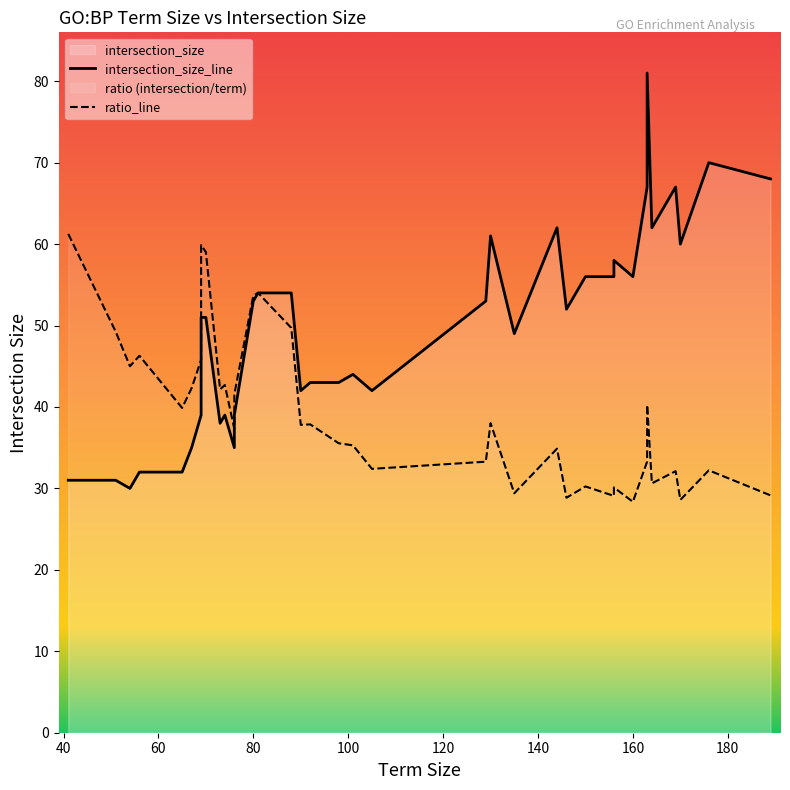

Reading right to left, transcribe all the data shown in this chart.

intersection_size: GO:0038095=42	GO:0036294=49	GO:1902036=32	GO:0031145=35	GO:0071347=52	GO:0071453=53	GO:0070555=56	GO:0032981=30	GO:0010257=30	GO:0043487=56	GO:0061013=60	GO:0043618=43	GO:0043620=44	GO:0043488=56	GO:0061418=35	GO:0030217=58	GO:0033238=32	GO:0002474=42	GO:0070498=43	GO:0006521=31	GO:0071357=38	GO:0060337=38	GO:0034340=39	GO:0038061=53	GO:0038093=62	GO:0042590=39	GO:0015980=68	GO:0002479=39	GO:0019884=67	GO:0033209=62	GO:0048002=70	GO:0006120=31	GO:0002478=67	GO:0045333=61	GO:0006119=54	GO:0022904=53	GO:0022900=54	GO:0050852=81	GO:0042773=51	GO:0042775=51
term_size: GO:0038095=105	GO:0036294=135	GO:1902036=65	GO:0031145=76	GO:0071347=146	GO:0071453=147	GO:0070555=160	GO:0032981=54	GO:0010257=54	GO:0043487=156	GO:0061013=170	GO:0043618=98	GO:0043620=101	GO:0043488=150	GO:0061418=67	GO:0030217=156	GO:0033238=56	GO:0002474=90	GO:0070498=92	GO:0006521=51	GO:0071357=73	GO:0060337=73	GO:0034340=76	GO:0038061=129	GO:0038093=164	GO:0042590=74	GO:0015980=189	GO:0002479=69	GO:0019884=169	GO:0033209=144	GO:0048002=176	GO:0006120=41	GO:0002478=163	GO:0045333=130	GO:0006119=88	GO:0022904=80	GO:0022900=81	GO:0050852=163	GO:0042773=70	GO:0042775=69